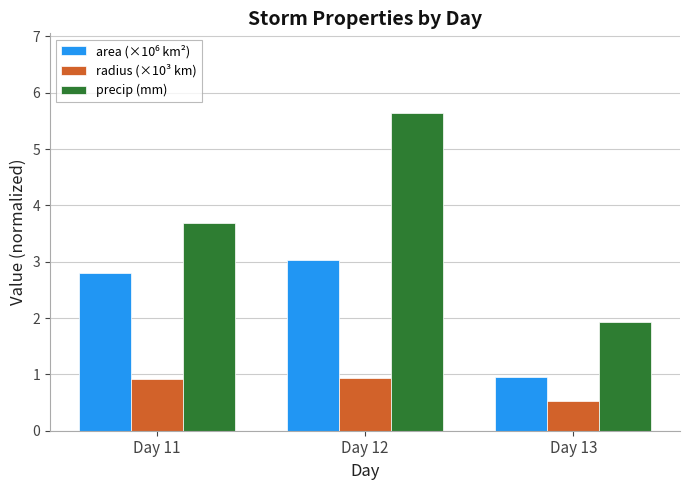

What is the difference between the precip (mm) values at Day 12 and Day 11?

2.0